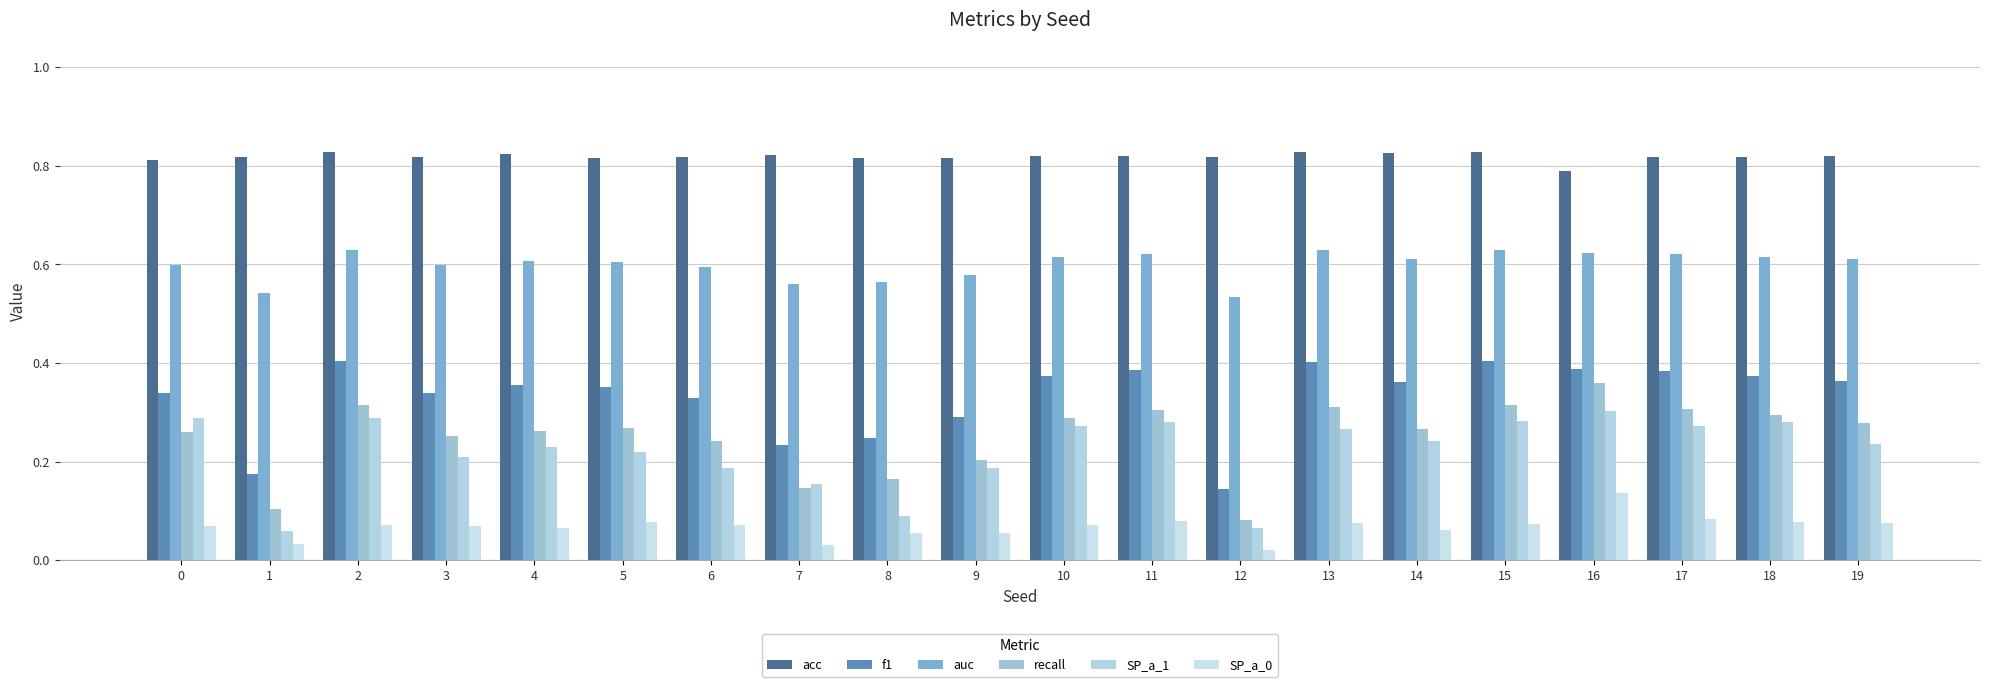

The f1 series shows 0.6 at 15. True or false?

False